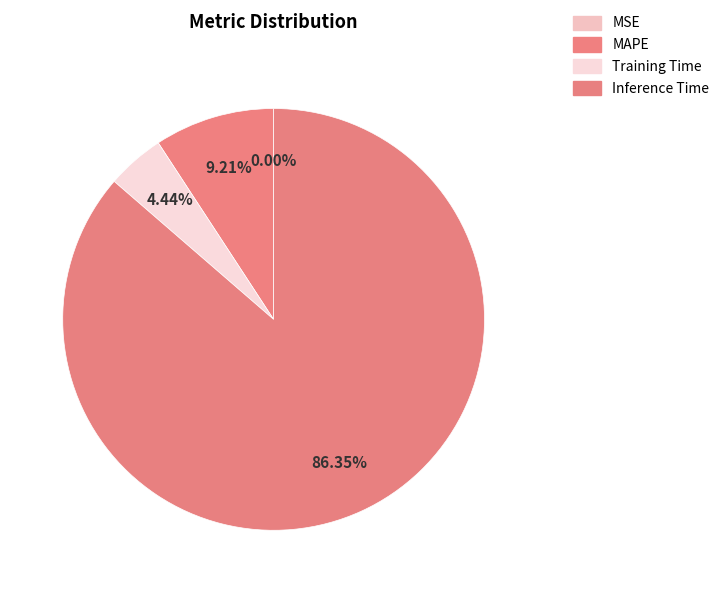

To the nearest percent, what percentage of the pie is MAPE?

9%